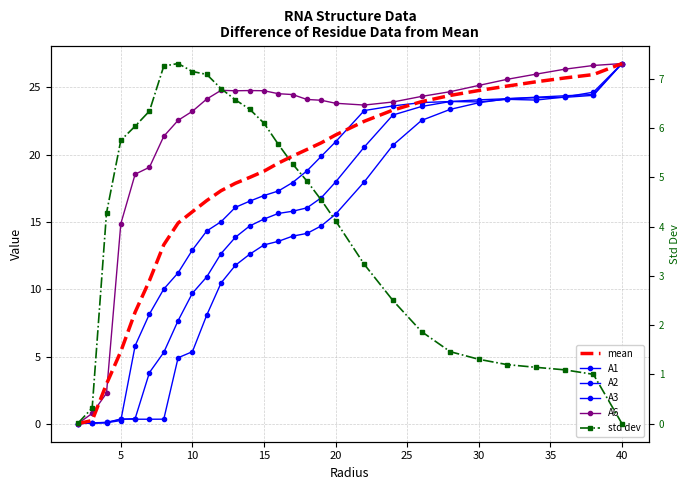

What is the average value of the std dev series?

4.0